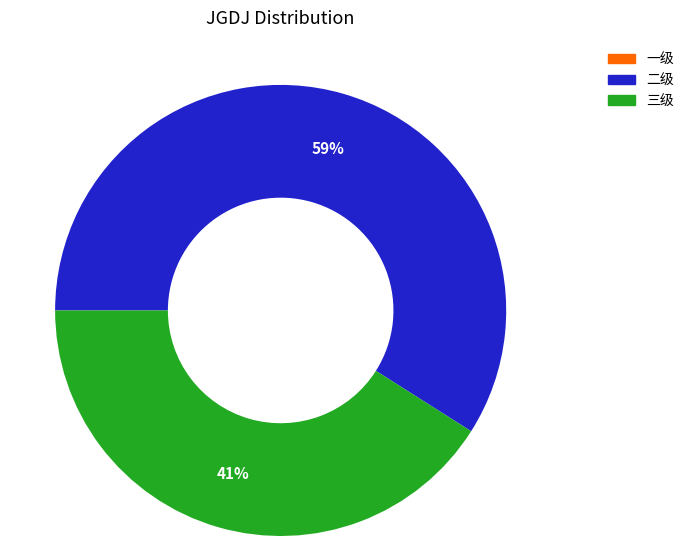

To the nearest percent, what is the average slice percentage?

33%